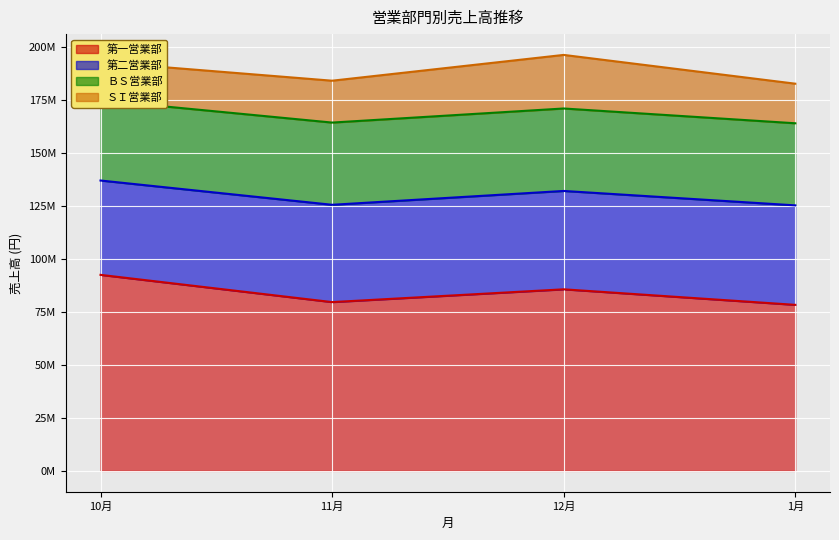

How many data points in 第二営業部 are above 46397724?

1